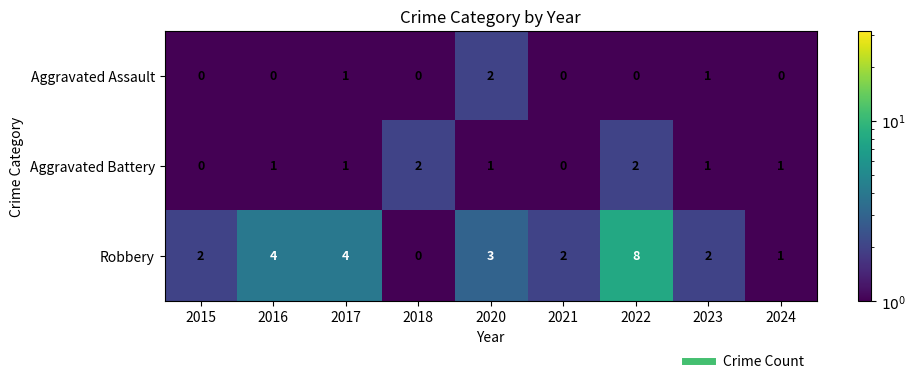

At which category is the sum across all series the highest?

2022